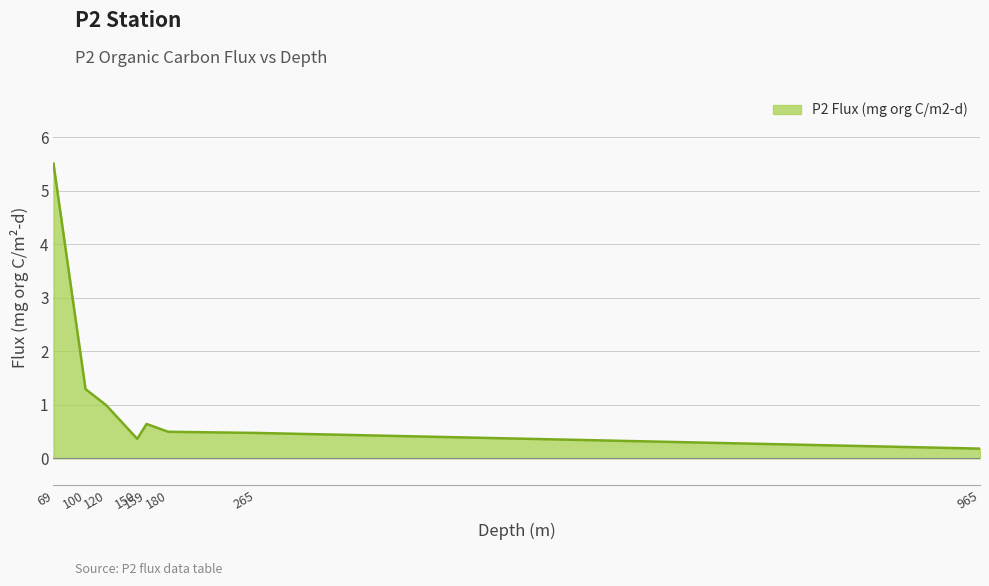

What is the sum of the values at 965 and 100?

1.5